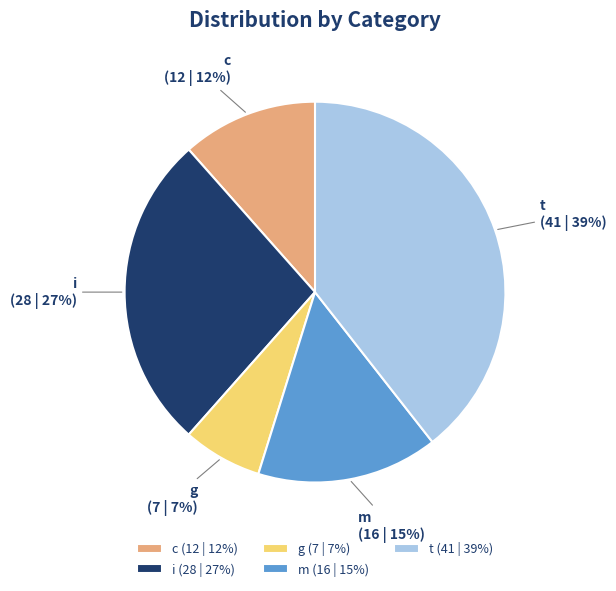

Which has a higher value, i or c?

i